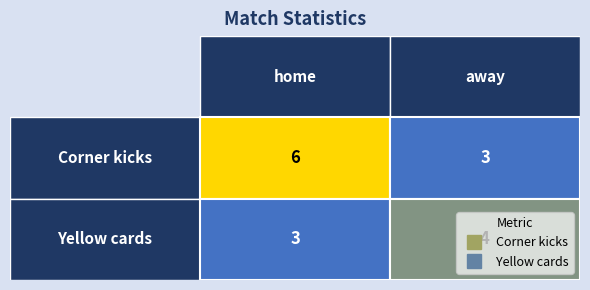

What is the total value across all series at 1?

7